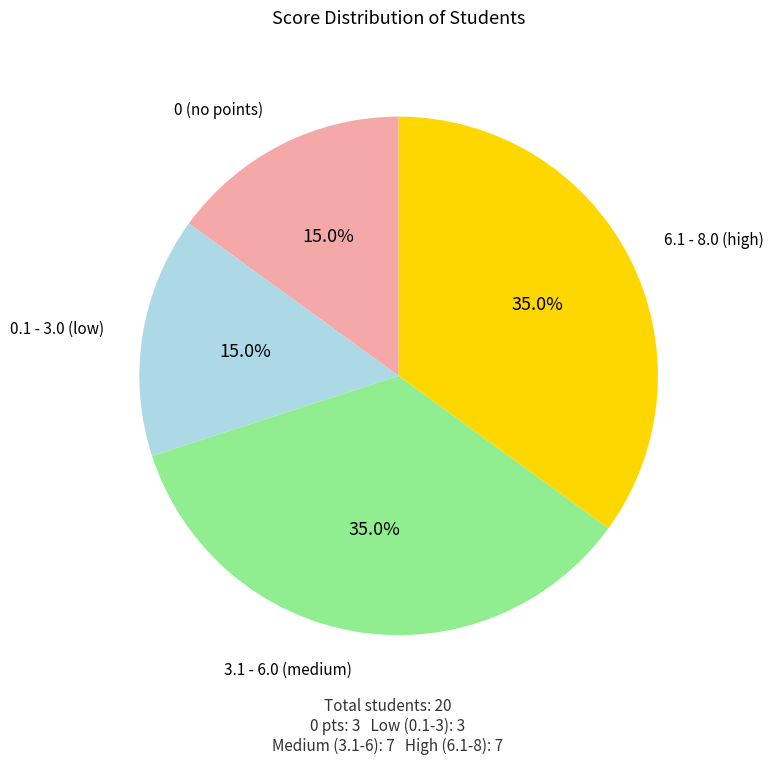

Is there a majority slice in this chart?

No